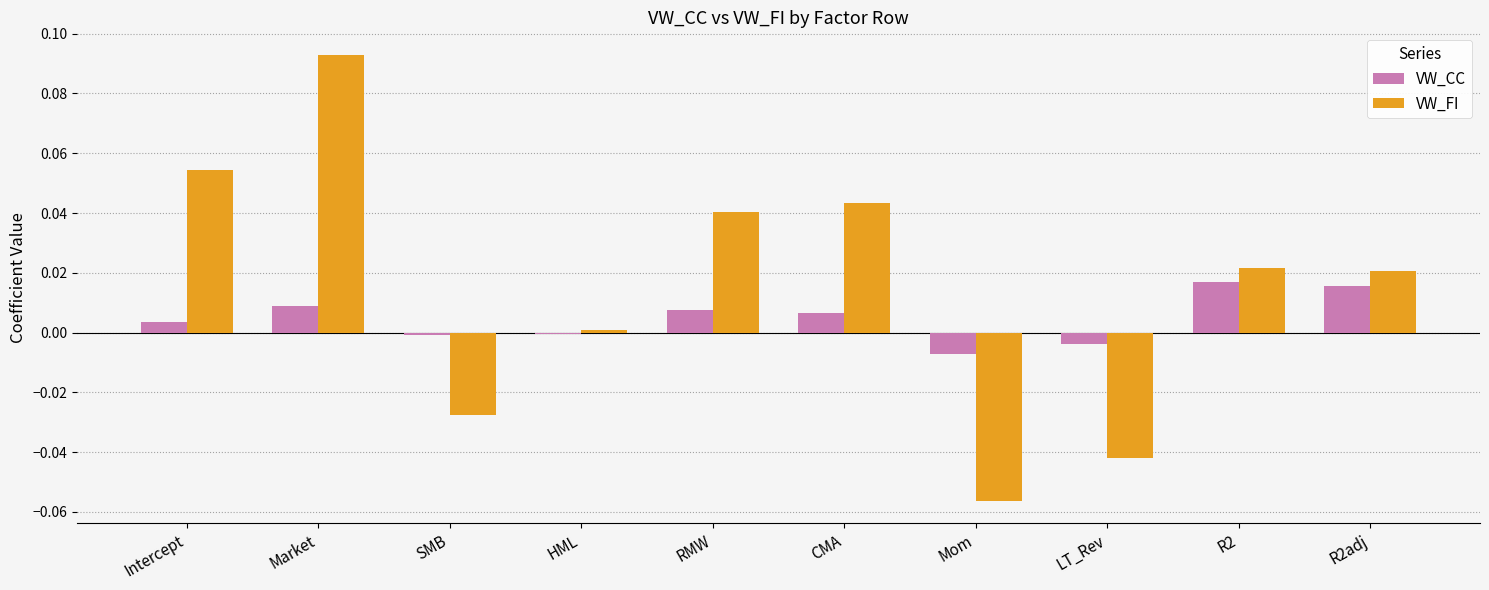

At which category is the sum across all series the highest?

Market